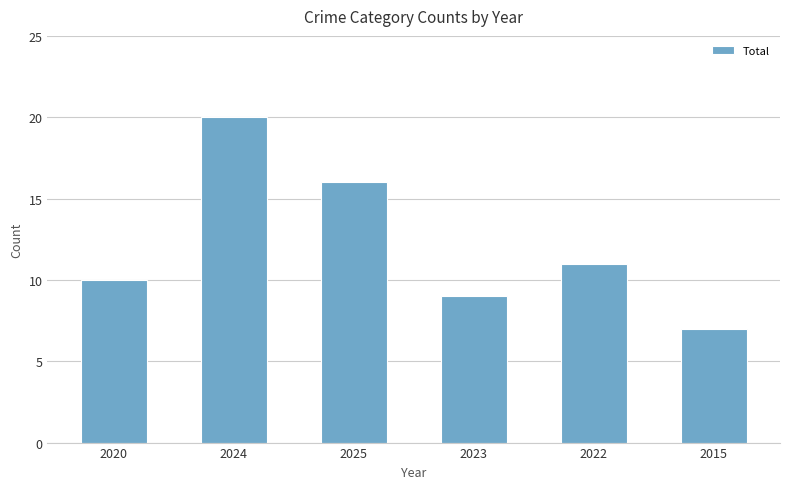

What position from the right is 2022?

2